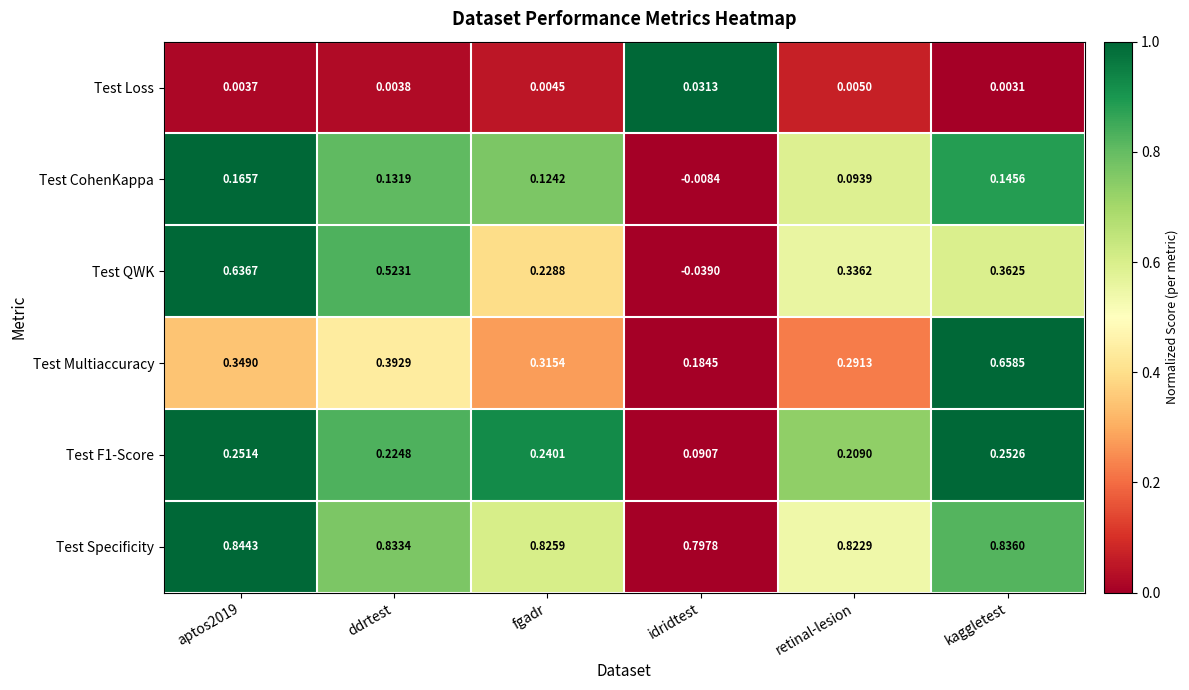

At which category does the chart reach its minimum across all series?

idridtest